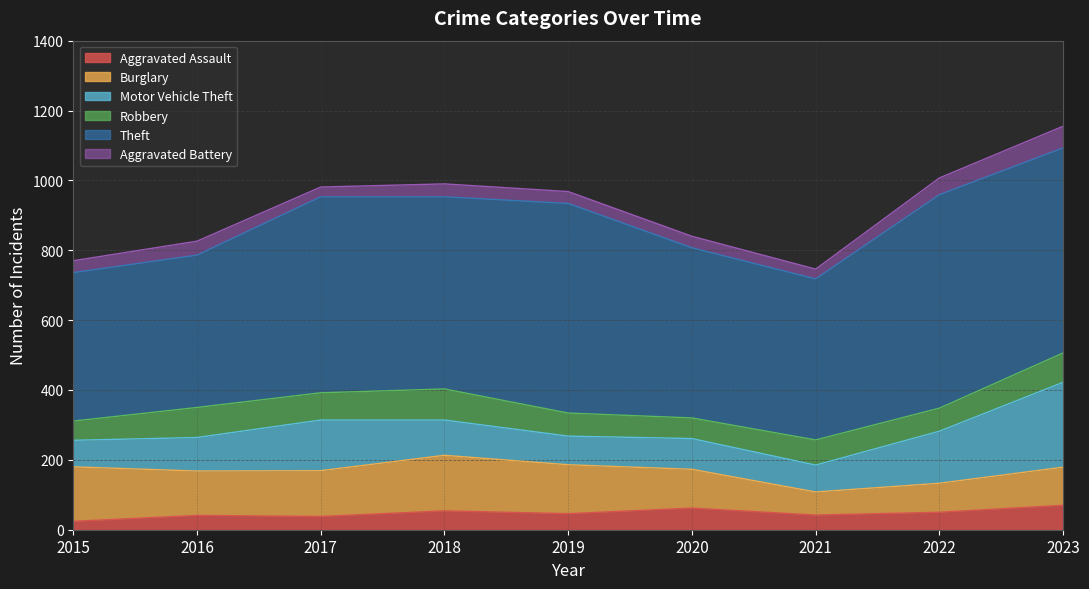

Reading right to left, list all the values displayed in this chart.

Aggravated Assault: 2023=70	2022=50	2021=42	2020=62	2019=46	2018=54	2017=38	2016=41	2015=24
Burglary: 2023=109	2022=83	2021=66	2020=111	2019=140	2018=159	2017=131	2016=127	2015=156
Motor Vehicle Theft: 2023=243	2022=149	2021=77	2020=88	2019=82	2018=101	2017=145	2016=96	2015=76
Robbery: 2023=84	2022=66	2021=72	2020=59	2019=66	2018=89	2017=78	2016=86	2015=55
Theft: 2023=587	2022=611	2021=461	2020=487	2019=600	2018=550	2017=561	2016=436	2015=425
Aggravated Battery: 2023=62	2022=48	2021=28	2020=33	2019=34	2018=37	2017=28	2016=40	2015=34